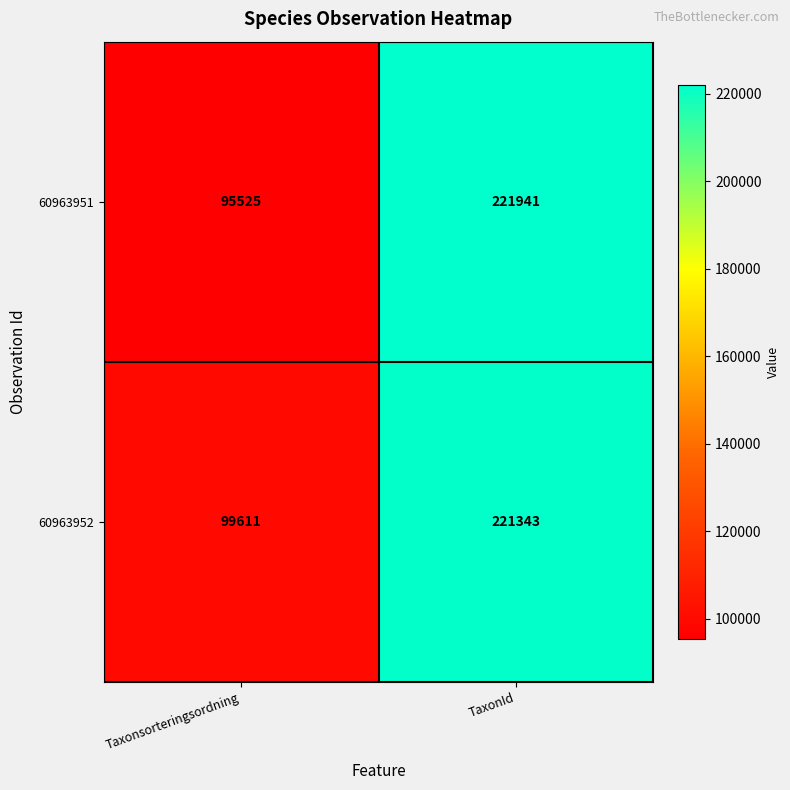

Reading left to right, what are all the values shown in this chart?

60963951: 95525	221941
60963952: 99611	221343